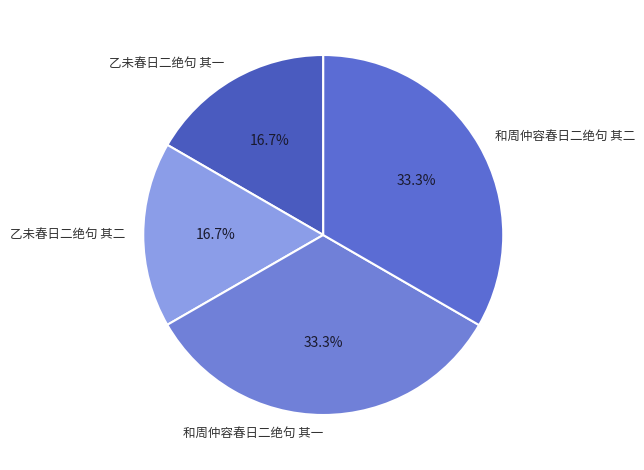

How many slices are in this pie chart?

4